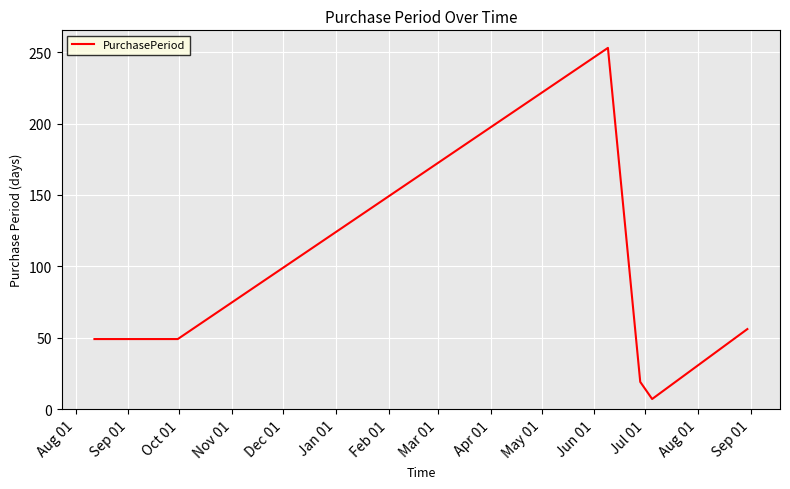

What is the difference between the maximum and minimum values?

246